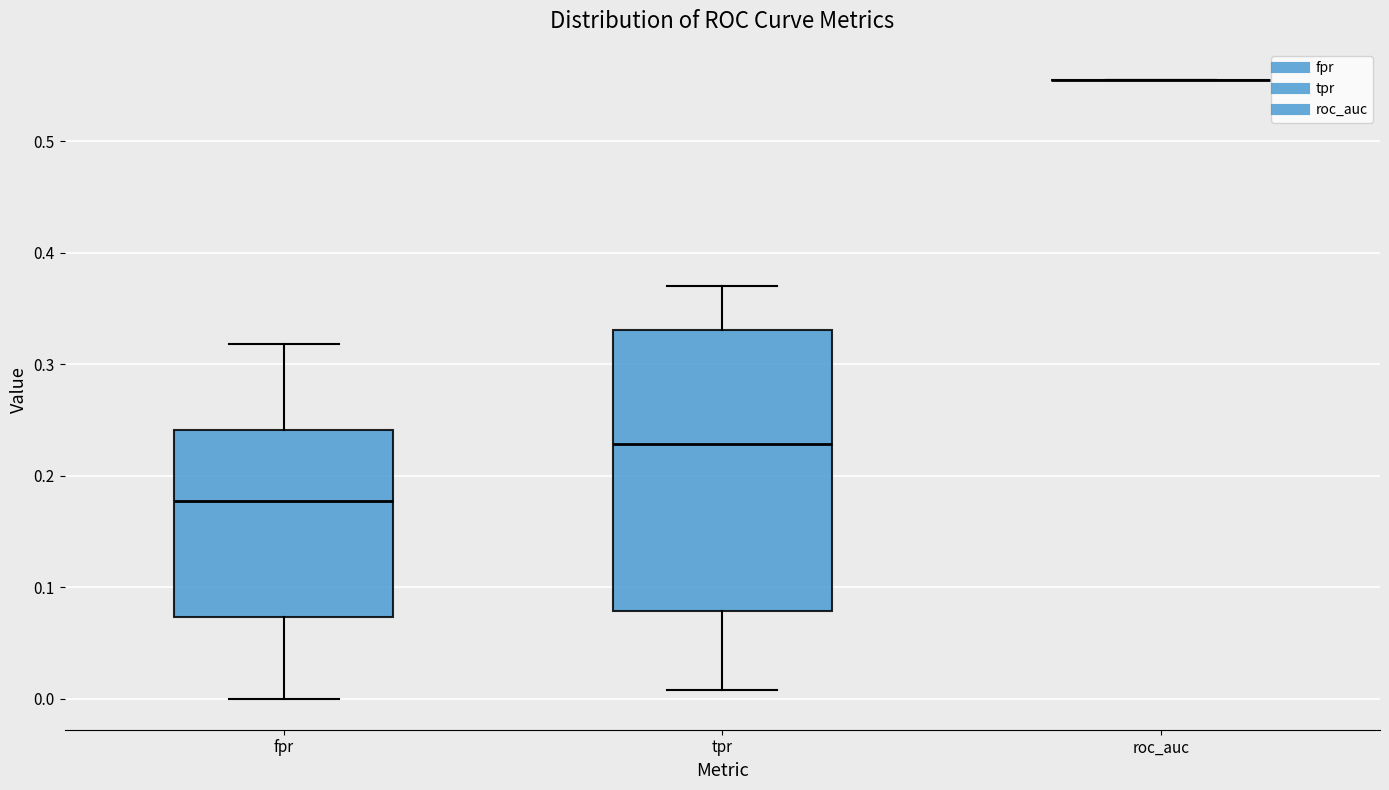

Reading left to right, transcribe this box plot: for each box, give where its median line is, the range the box spans, and where its two whiskers end, as read against the y-axis. The values are not printed on the chart, so give them approximately, as read against the axis.

fpr: median 0.18, box 0.07 to 0.24, whiskers 0.00 to 0.32
tpr: median 0.23, box 0.08 to 0.33, whiskers 0.01 to 0.37
roc_auc: box collapsed to a line at 0.56, whiskers 0.56 to 0.56